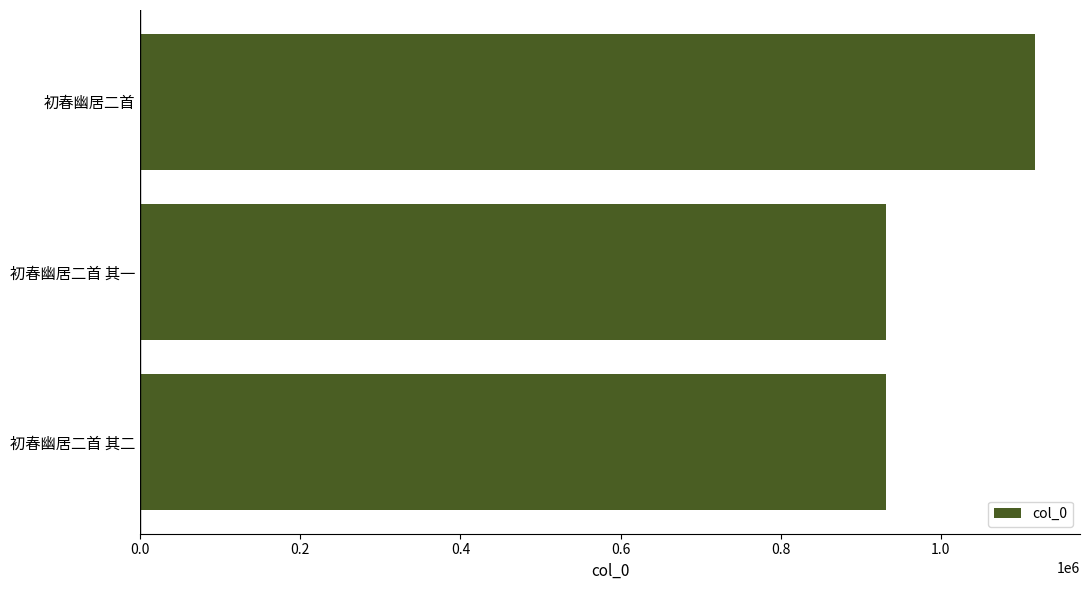

What is the difference between the maximum and second lowest values?

186135